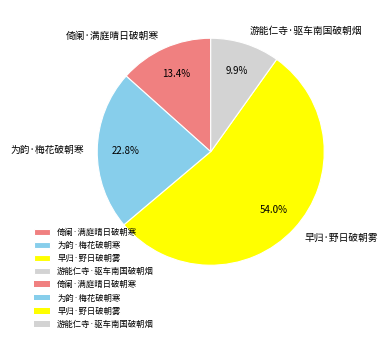

Is it true that 游能仁寺·驱车南国破朝烟 is 3% of the pie?

False